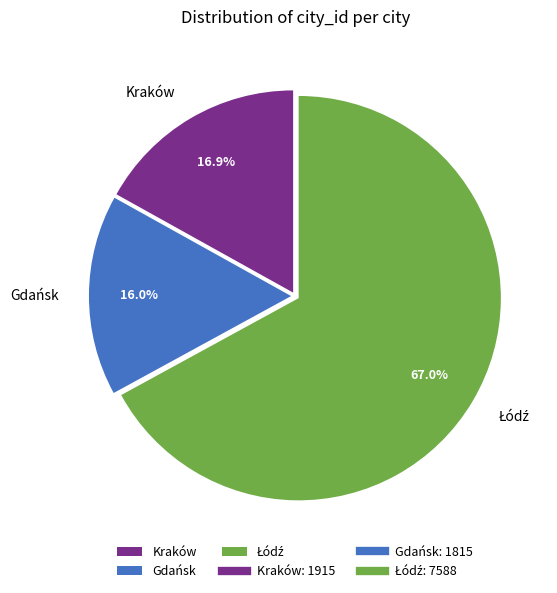

What percentage is NOT represented by Kraków?

83.1%